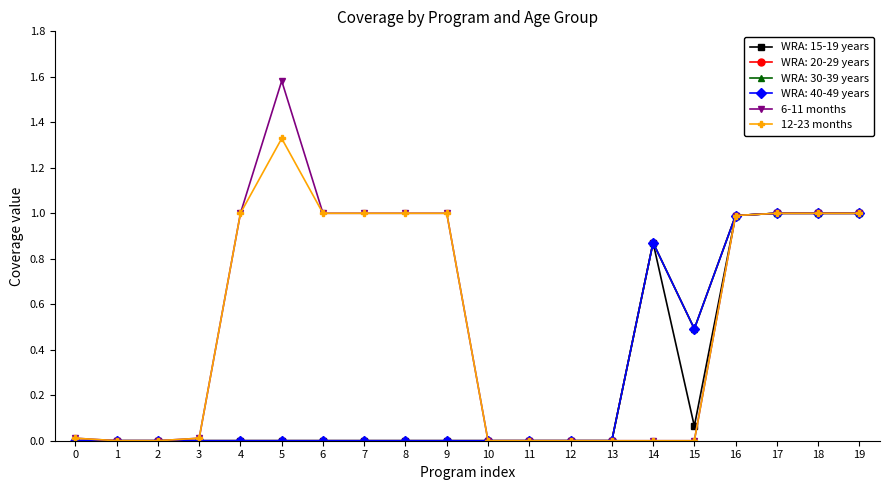

Does the chart have visible grid lines?

No